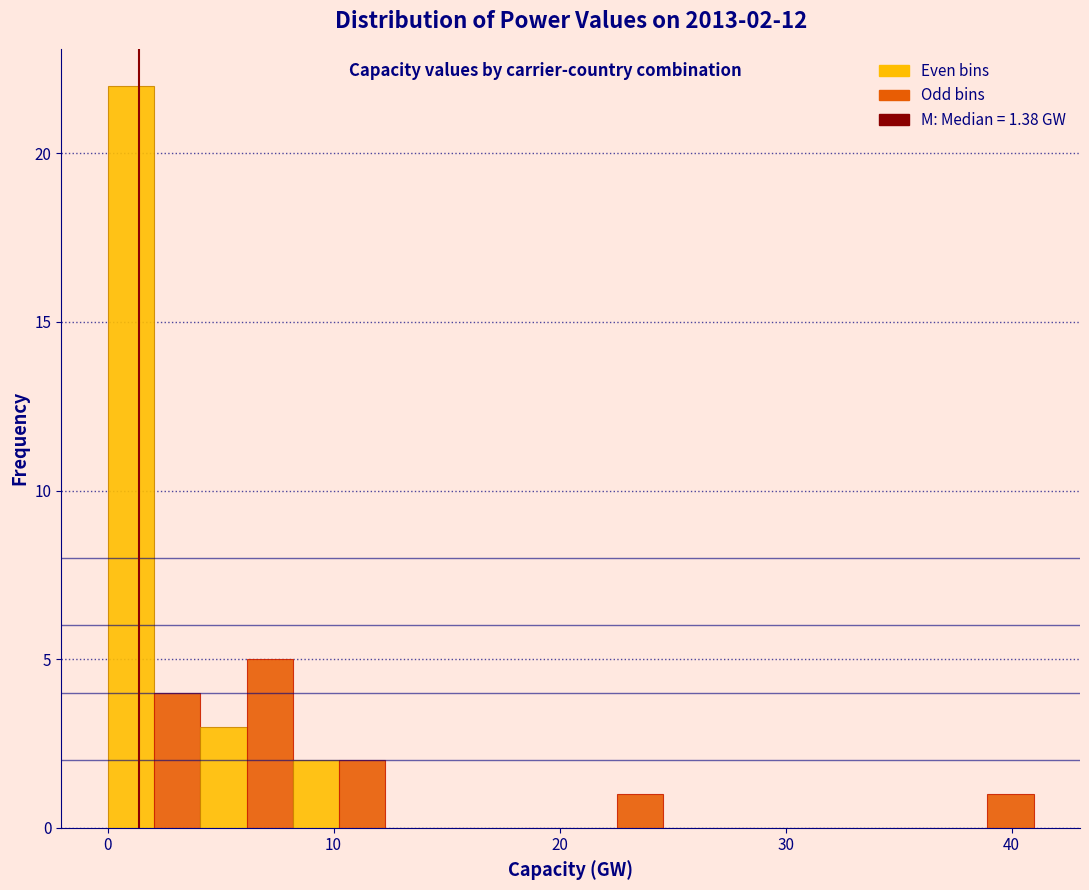

Read against the x-axis, roughly where is the centre of the tallest bar?

1